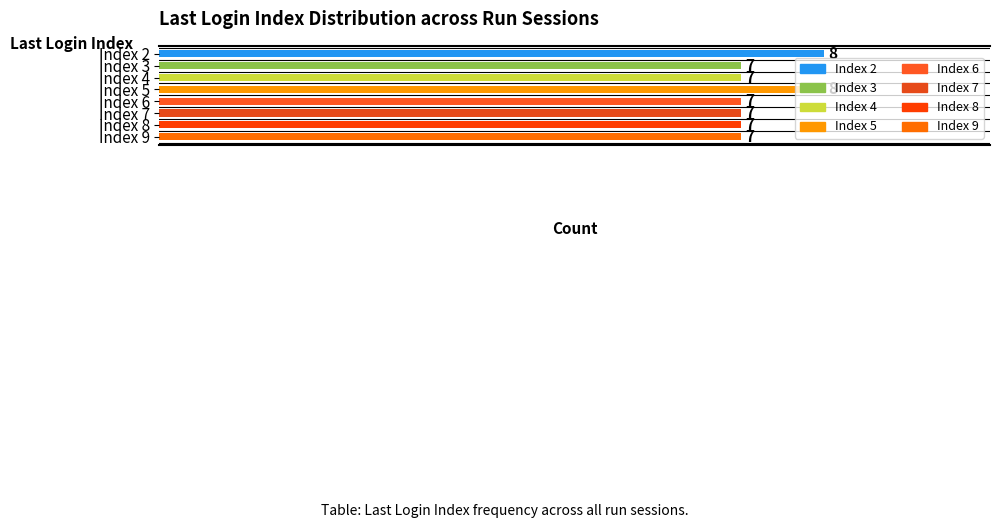

What is the value of the 1st bar from the top?

8